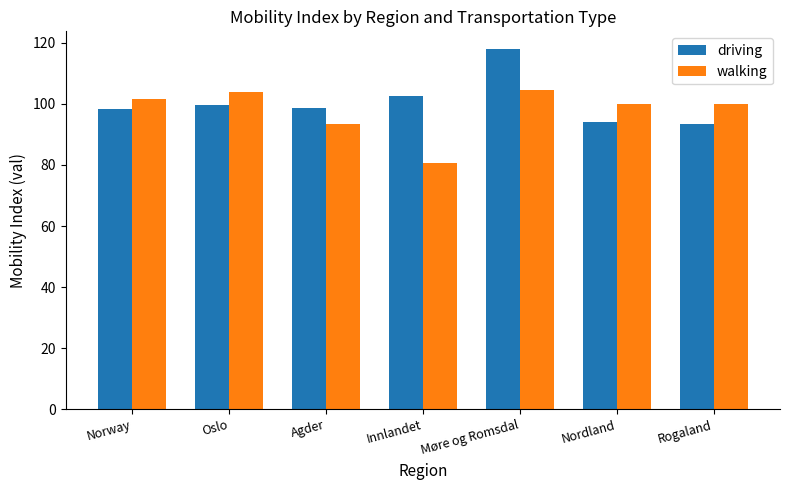

At which category is the sum across all series the highest?

Møre og Romsdal